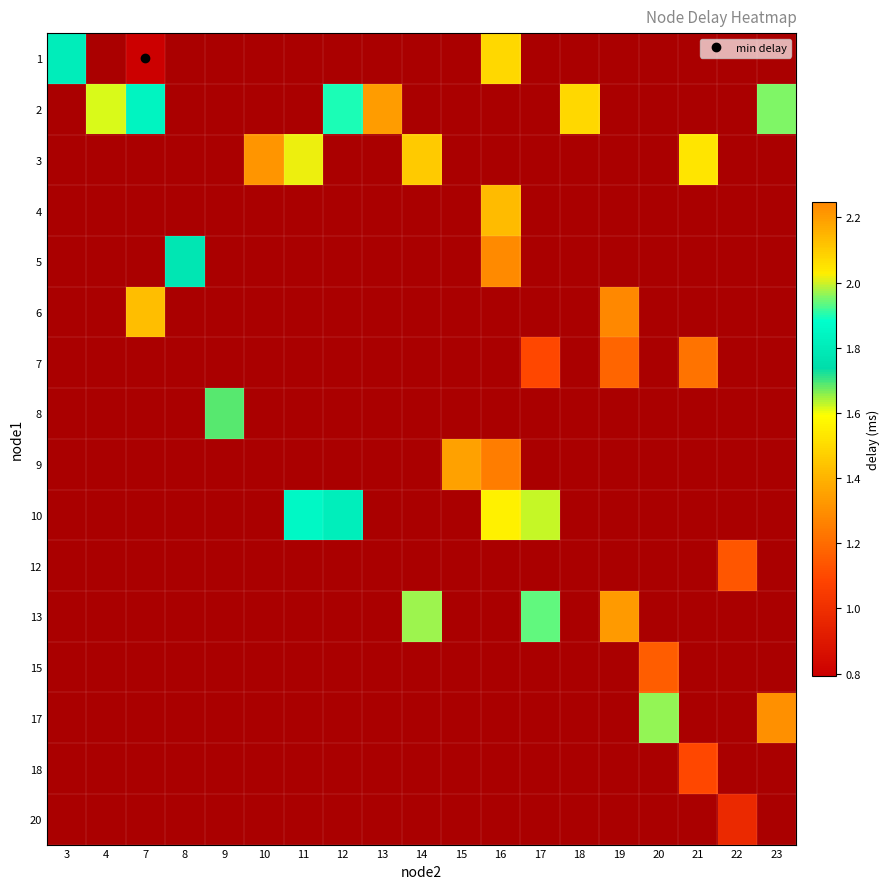

Rank the categories by 20 value from lowest to highest.

3, 4, 7, 8, 9, 10, 11, 12, 13, 14, 15, 16, 17, 18, 19, 20, 21, 22, 23